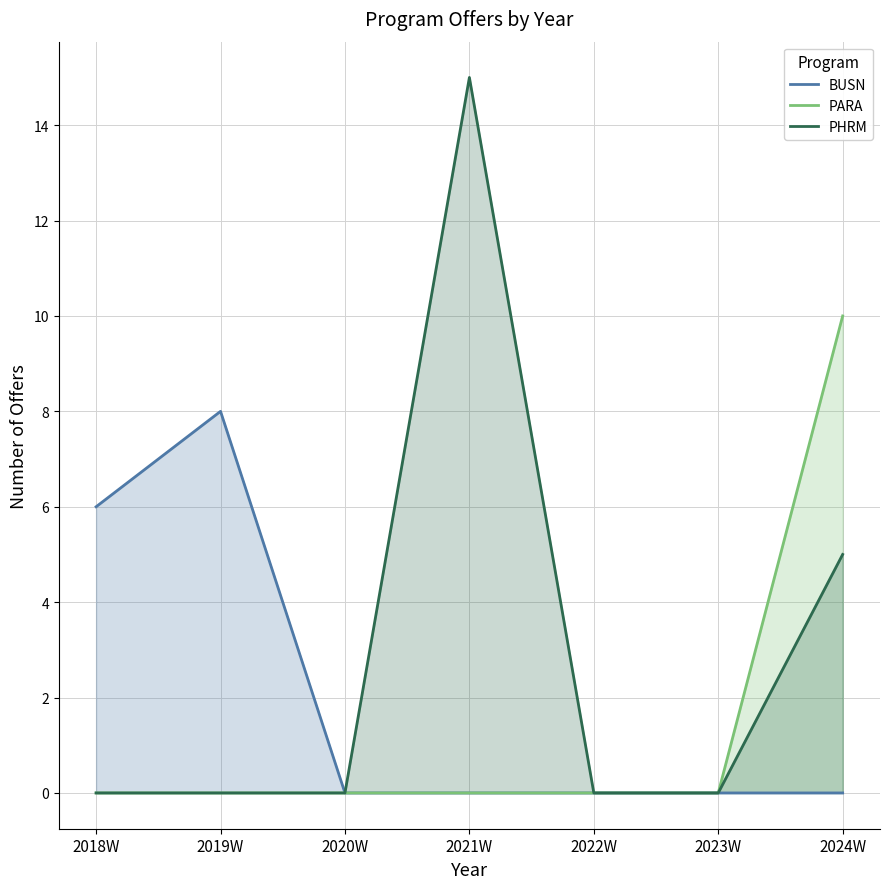

What position from the right is 2023W?

2